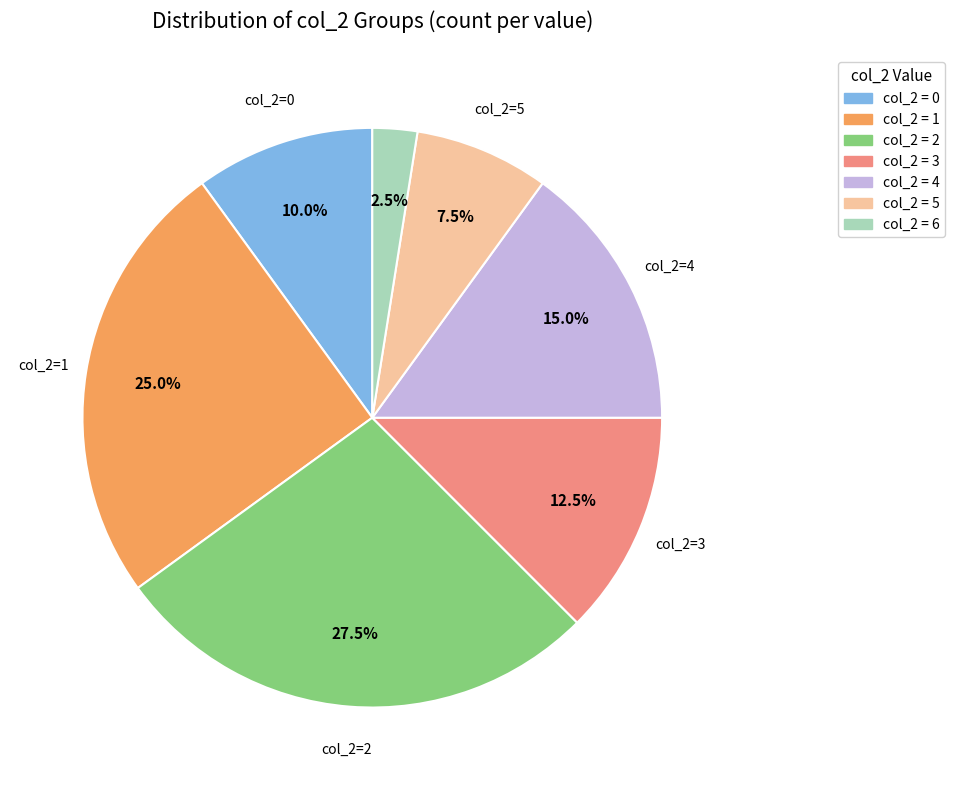

How many segments does this pie chart have?

7